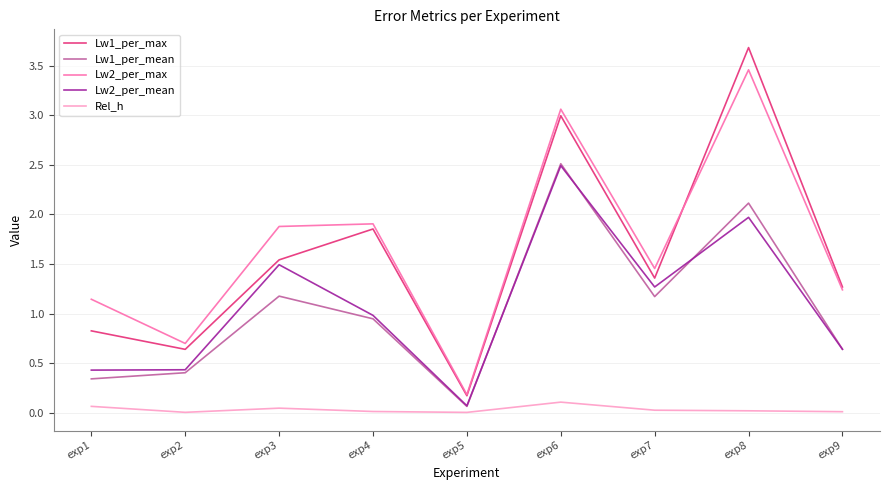

What is the maximum value shown in the chart?

3.7